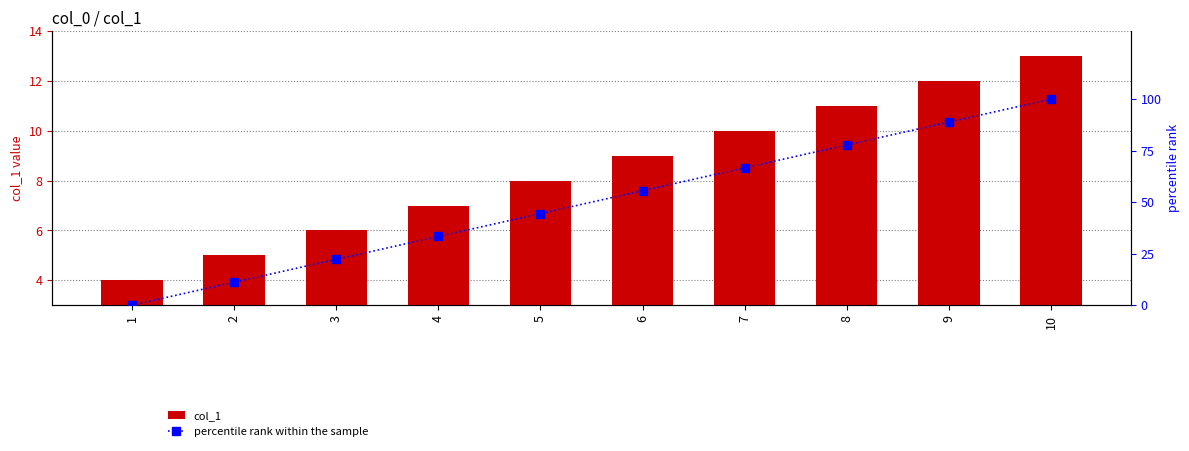

At which category is the sum across all series the highest?

10